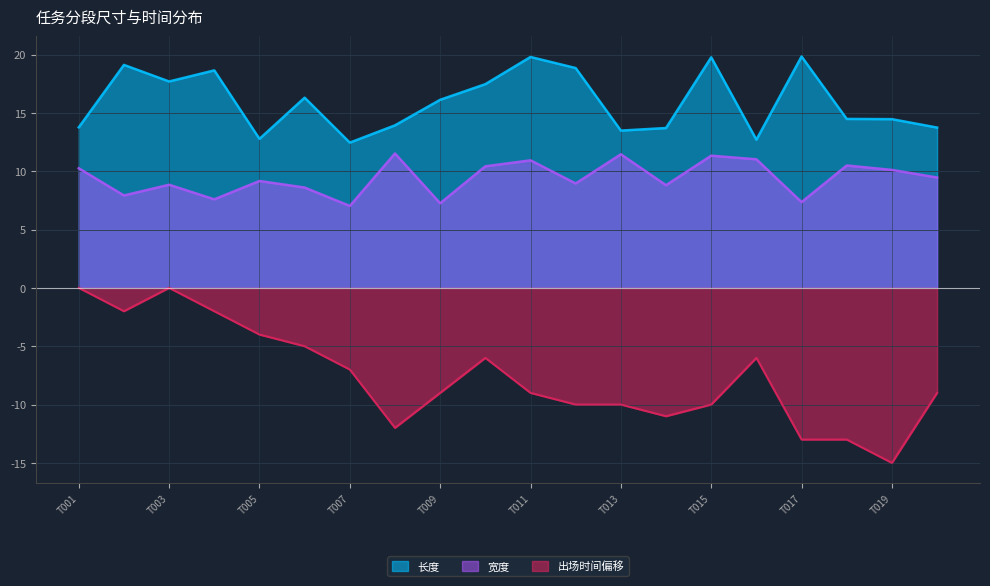

True or false: 宽度 has more than 1 interior local peaks.

True